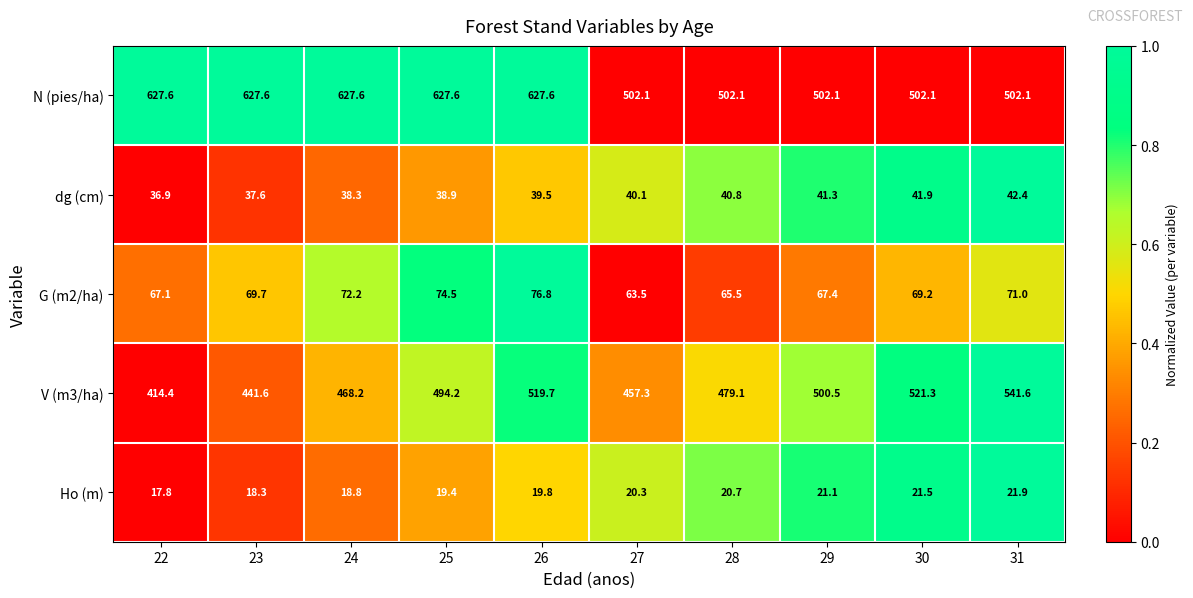

What is the greatest value displayed?

627.6